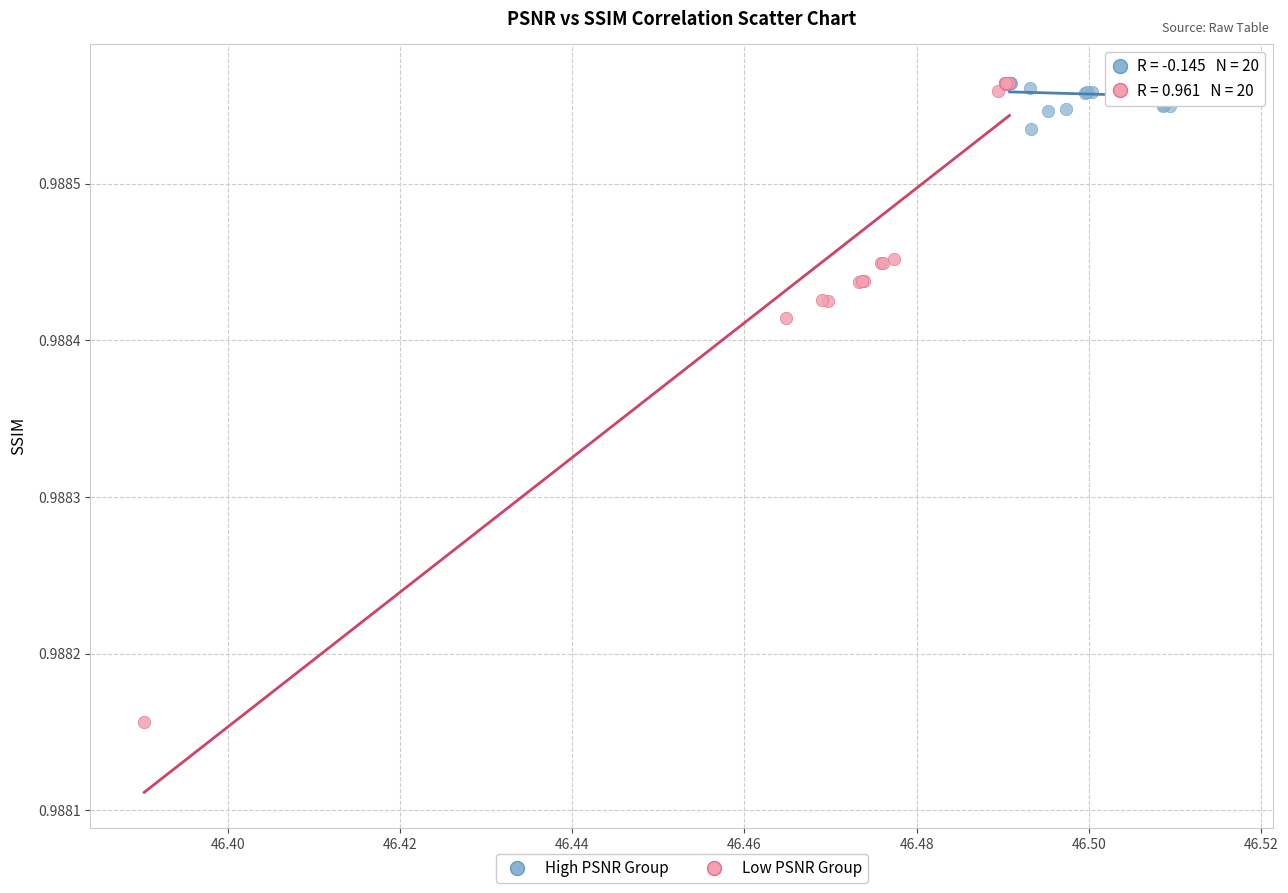

Which series reaches the minimum Y coordinate?

Low PSNR Group